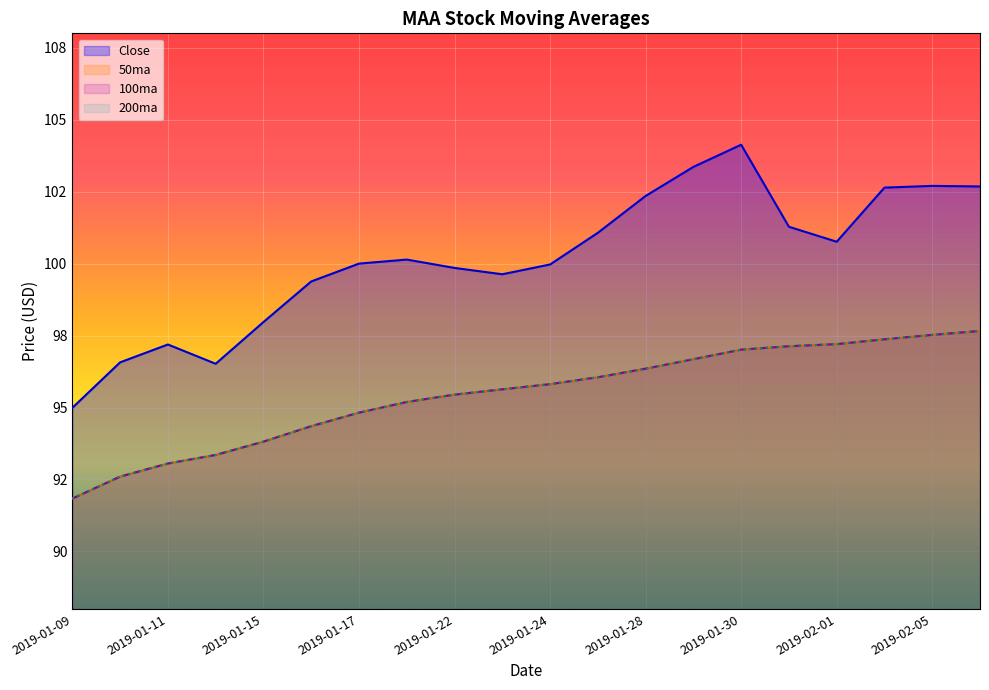

True or false: 100ma and 200ma intersect in this chart.

False